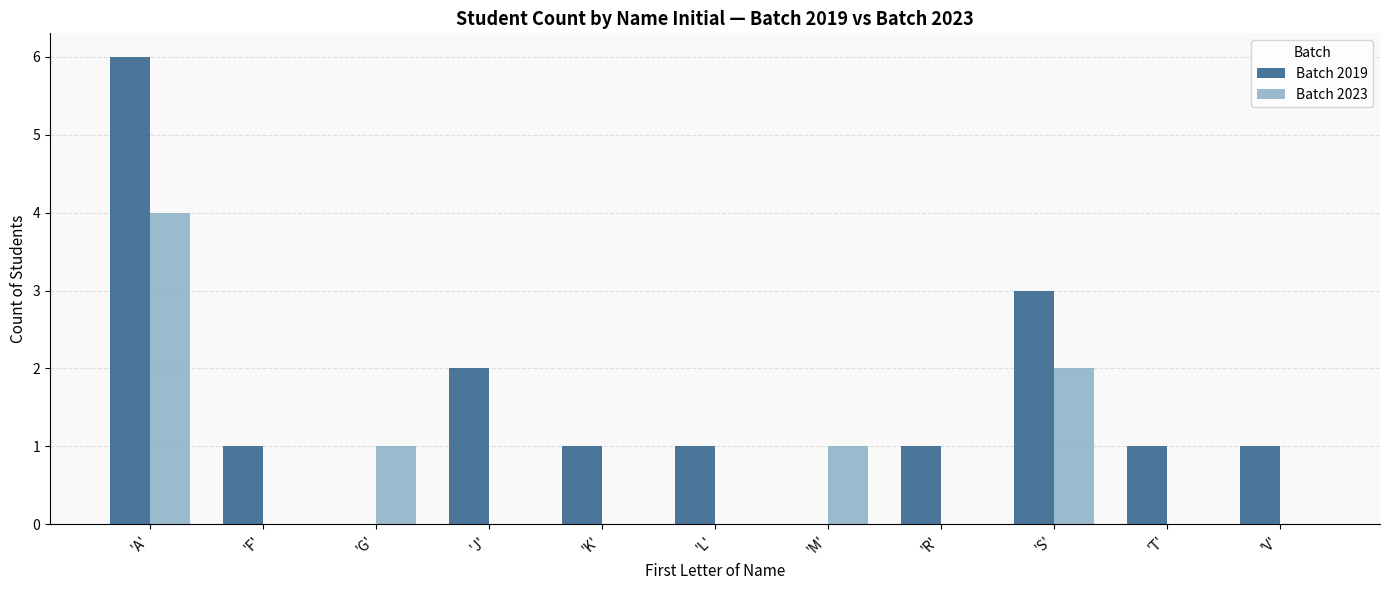

Which series has the largest total across all categories?

Batch 2019